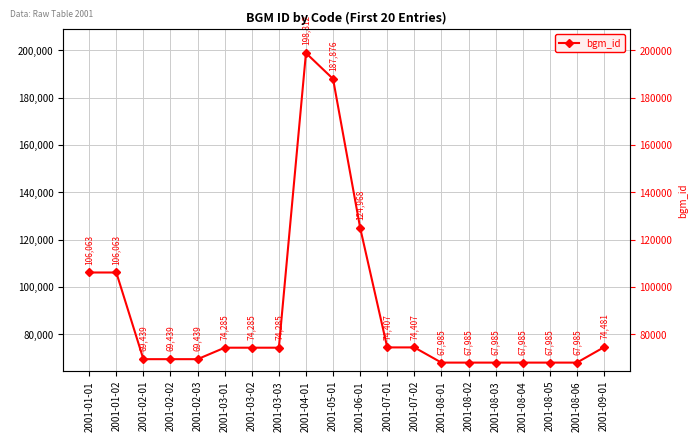

What is the approximate value at 2001-08-06, to the nearest 10?

67980